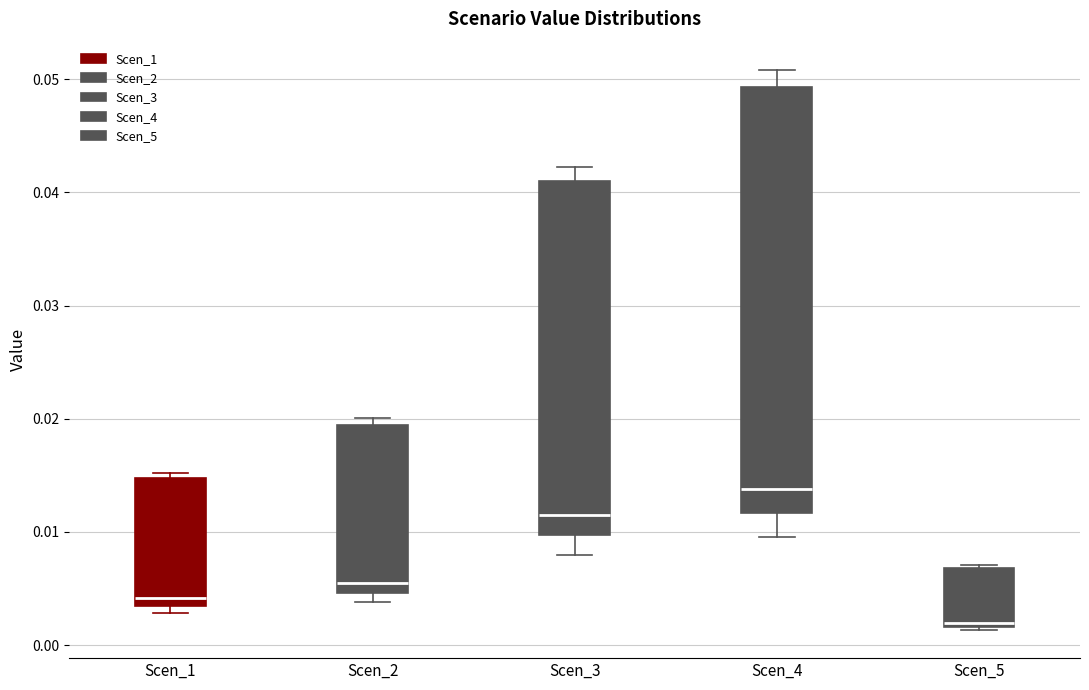

Where is the lower edge of the box for Scen_1 on the y-axis? The values are not printed on the chart, so give them approximately, as read against the axis.

0.003